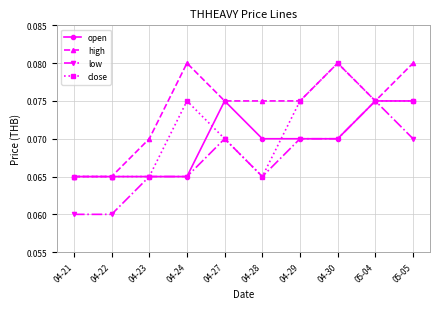

Count the high values in the range 0 to 1.

10